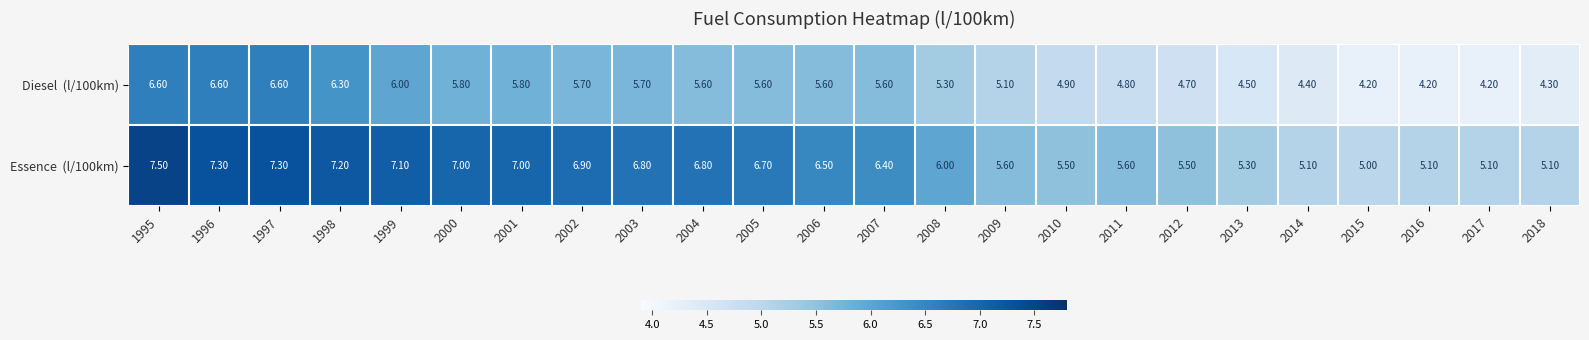

What is the difference between the highest and lowest values at 2013?

0.8